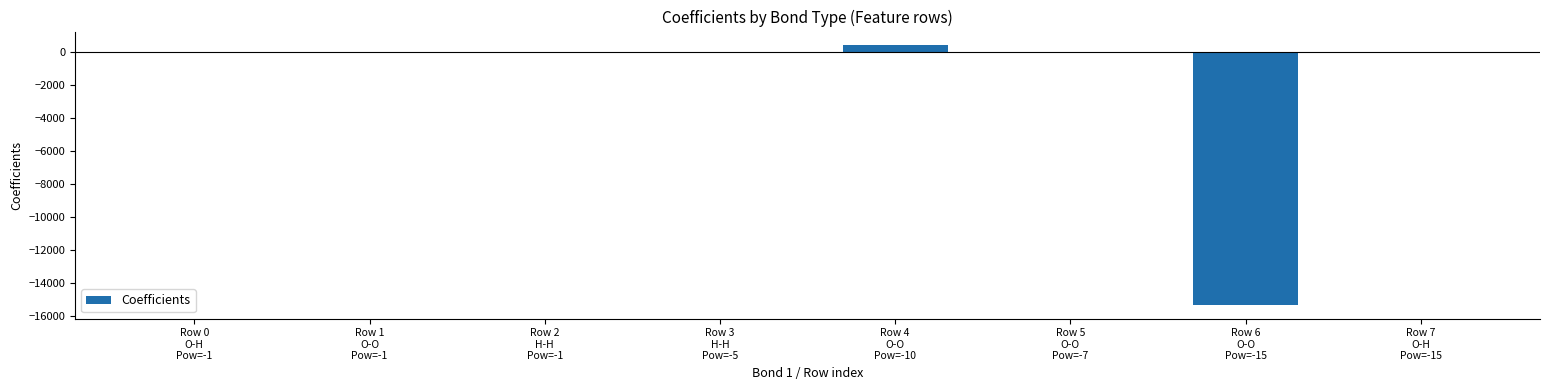

What is the sum of all values?

-14909.1